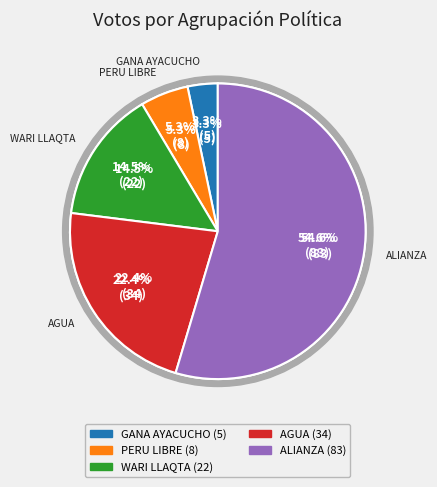

What is the ratio of the value at MOVIMIENTO REGIONAL GANA AYACUCHO to the value at ALIANZA POR NUESTRO DESARROLLO?

0.1